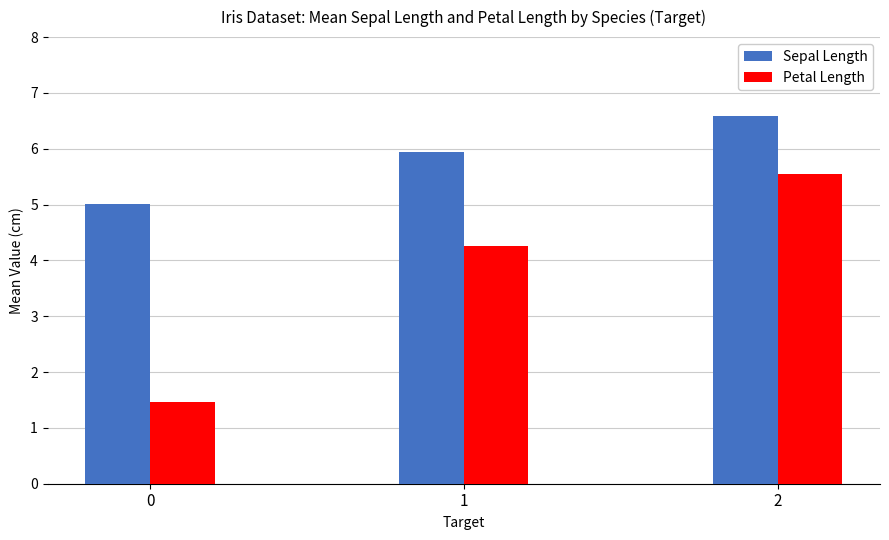

The value of Sepal Length at 2 is 4.2. True or false?

False